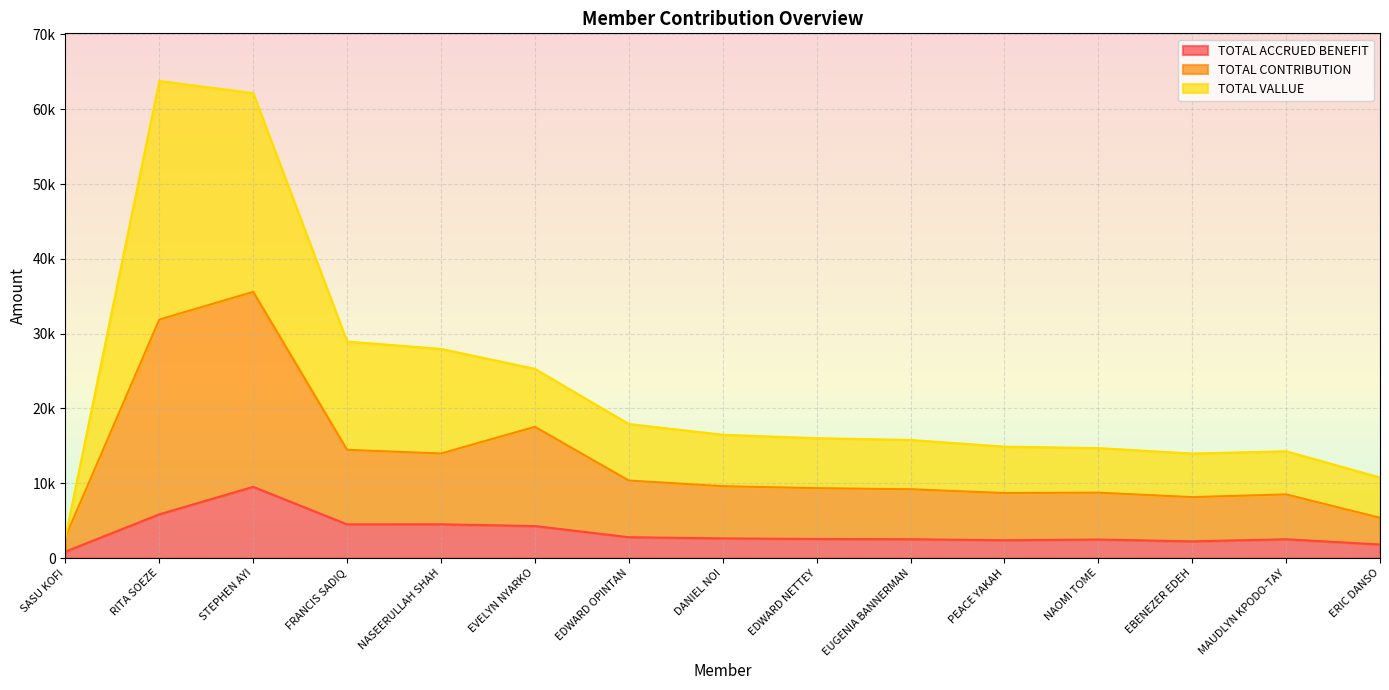

True or false: TOTAL CONTRIBUTION and TOTAL ACCRUED BENEFIT cross at least once.

False